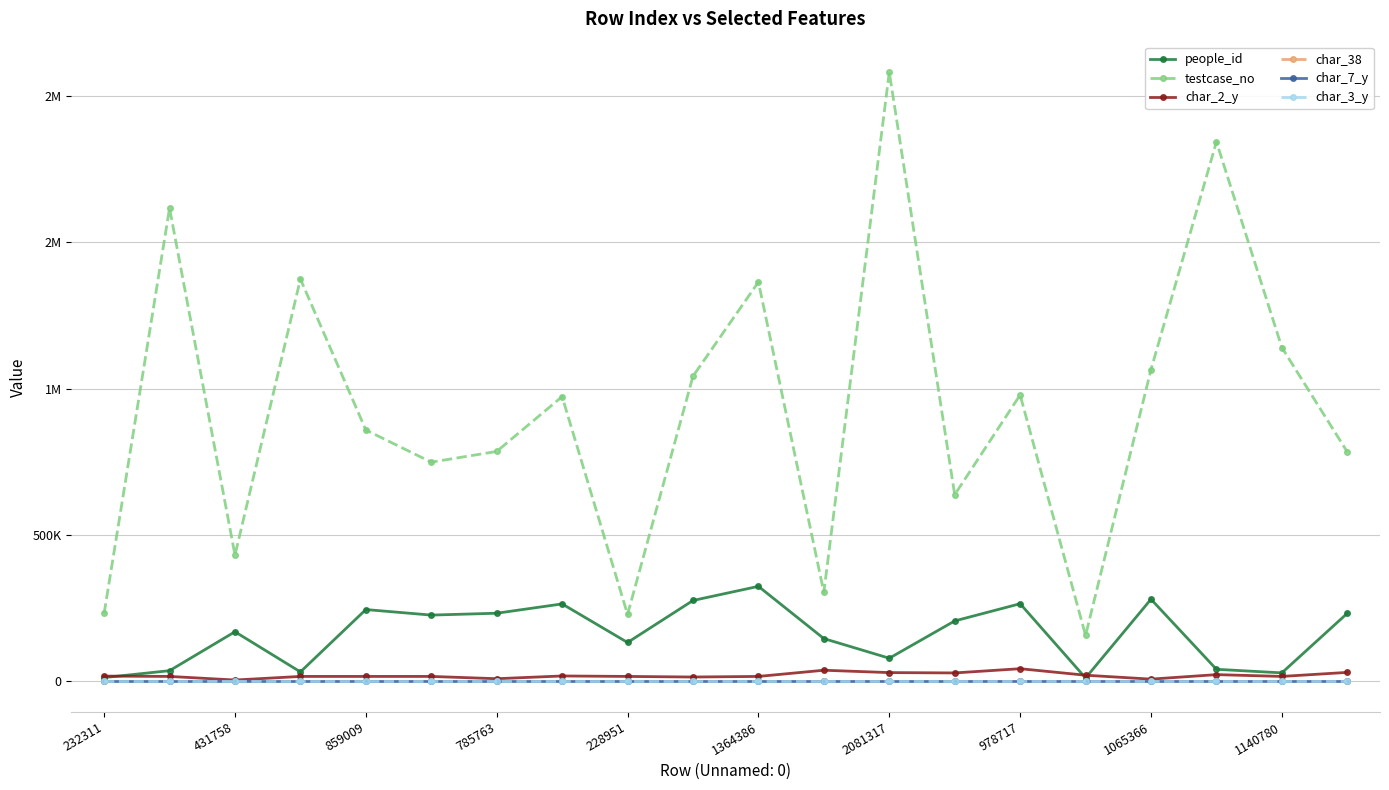

What are all the series names shown in the legend?

people_id, testcase_no, char_2_y, char_38, char_7_y, char_3_y